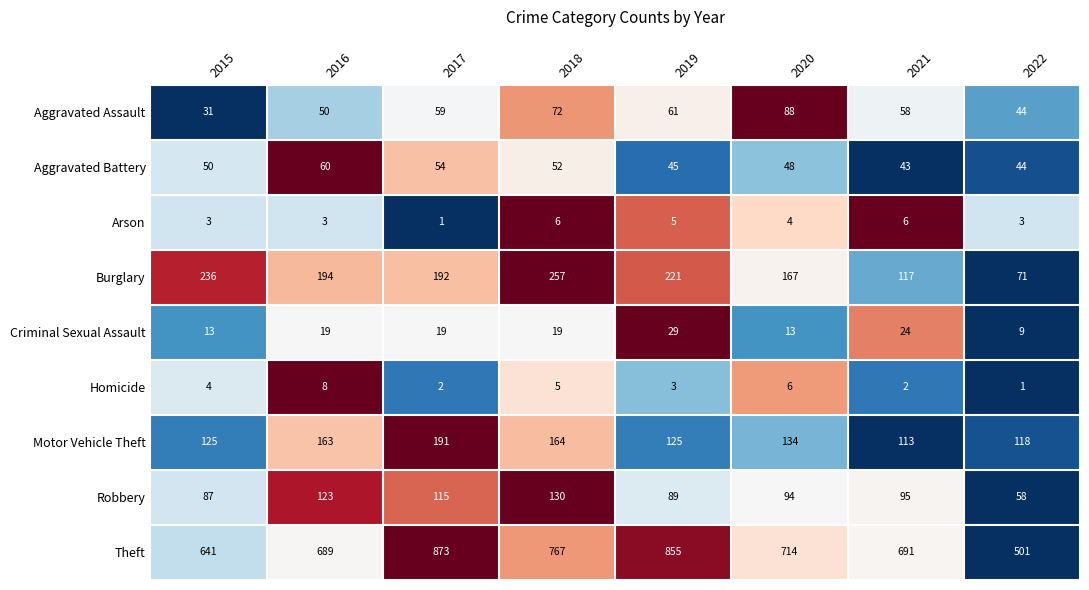

List the series in order of their peak value, highest first.

Theft, Burglary, Motor Vehicle Theft, Robbery, Aggravated Assault, Aggravated Battery, Criminal Sexual Assault, Homicide, Arson